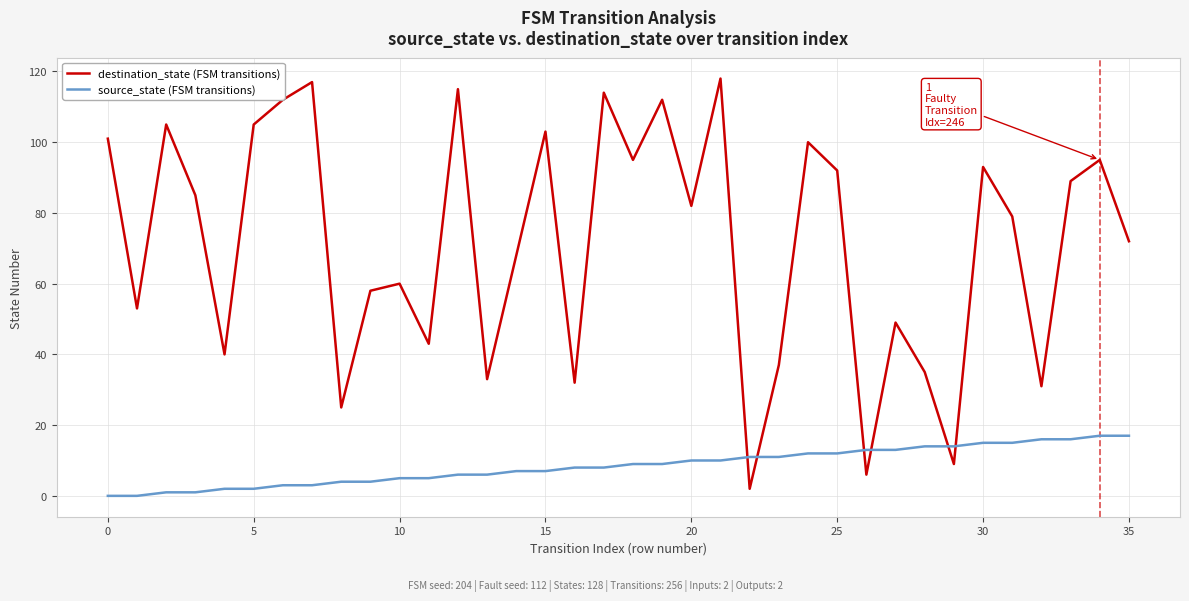

Which series has the largest total across all categories?

destination_state (FSM transitions)